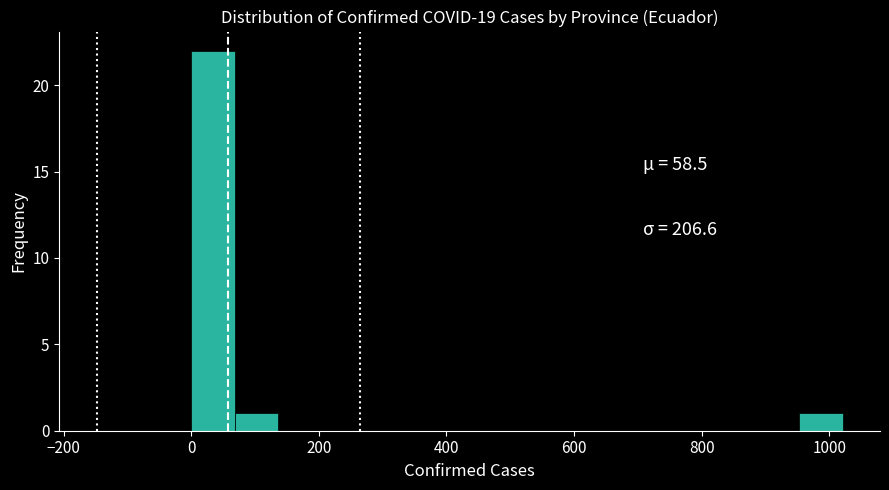

Around what value on the x-axis is the tallest bar? Give the approximate position of its centre, as read against the axis.

40